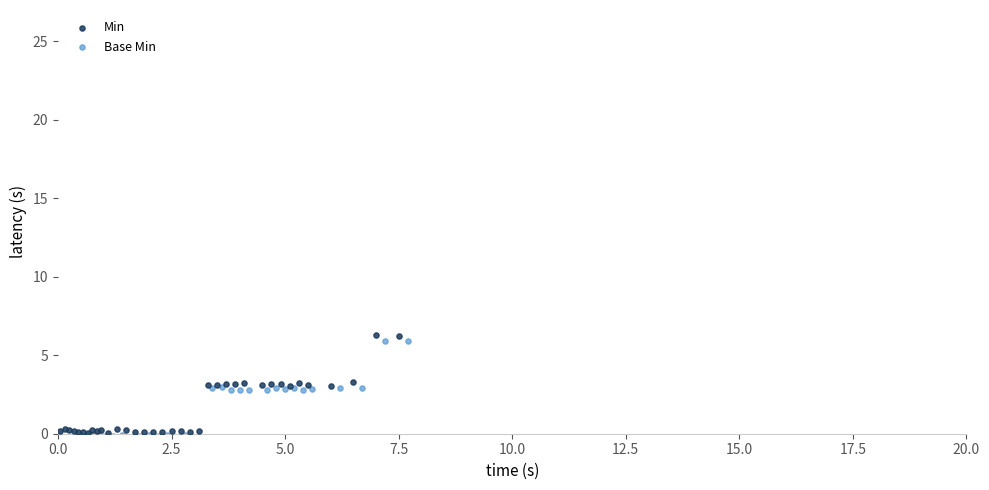

Which series has the largest Y range (max minus min)?

Min